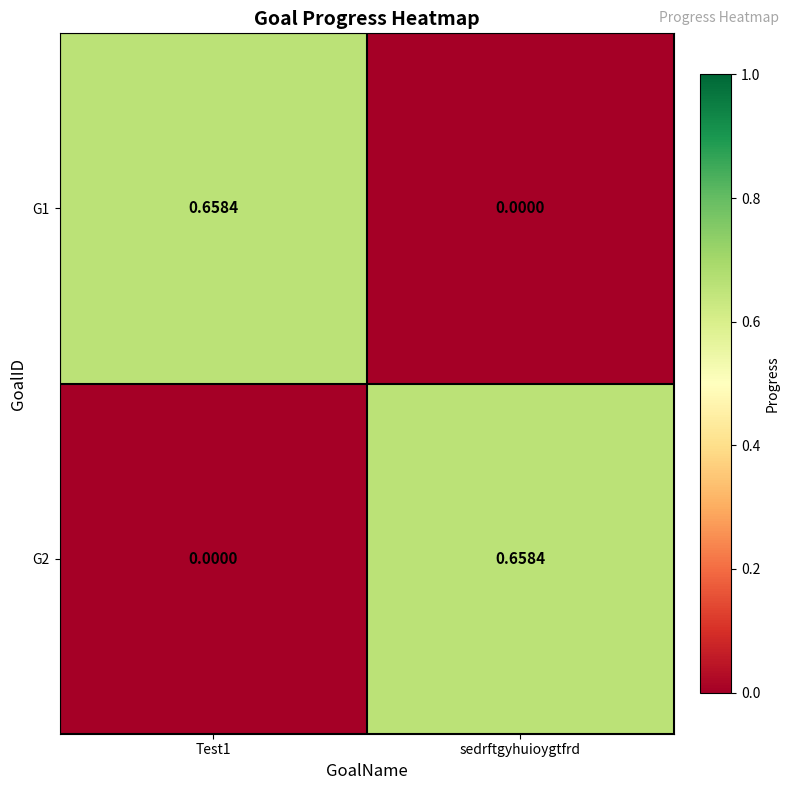

At which label is G1 closest to 0?

sedrftgyhuioygtfrd